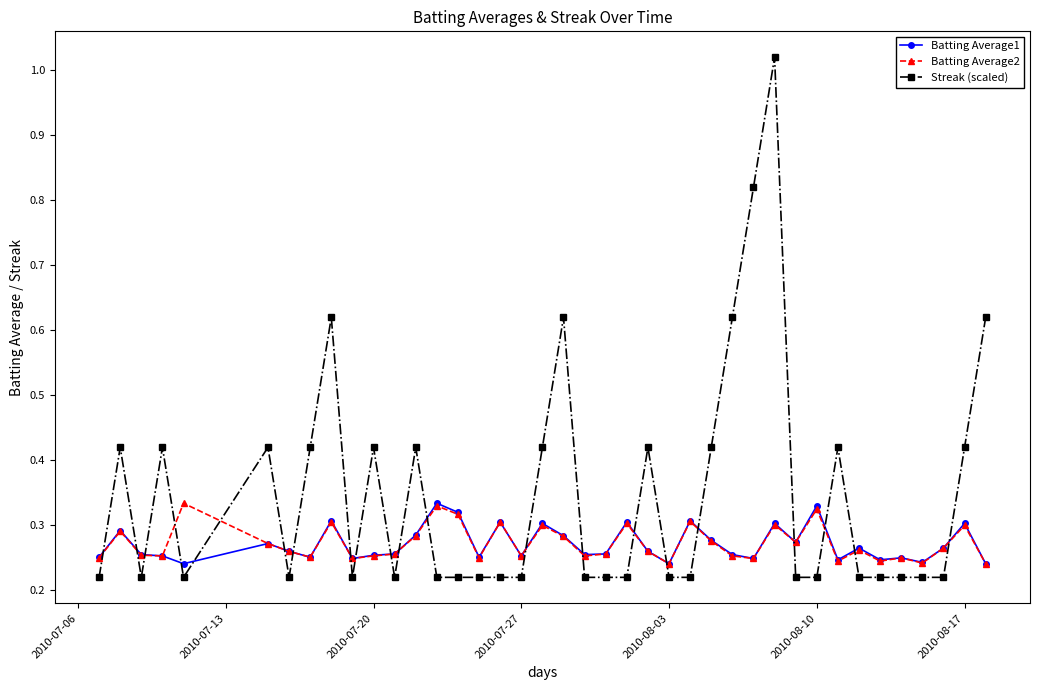

How many Batting Average2 values are between 0 and 1?

40